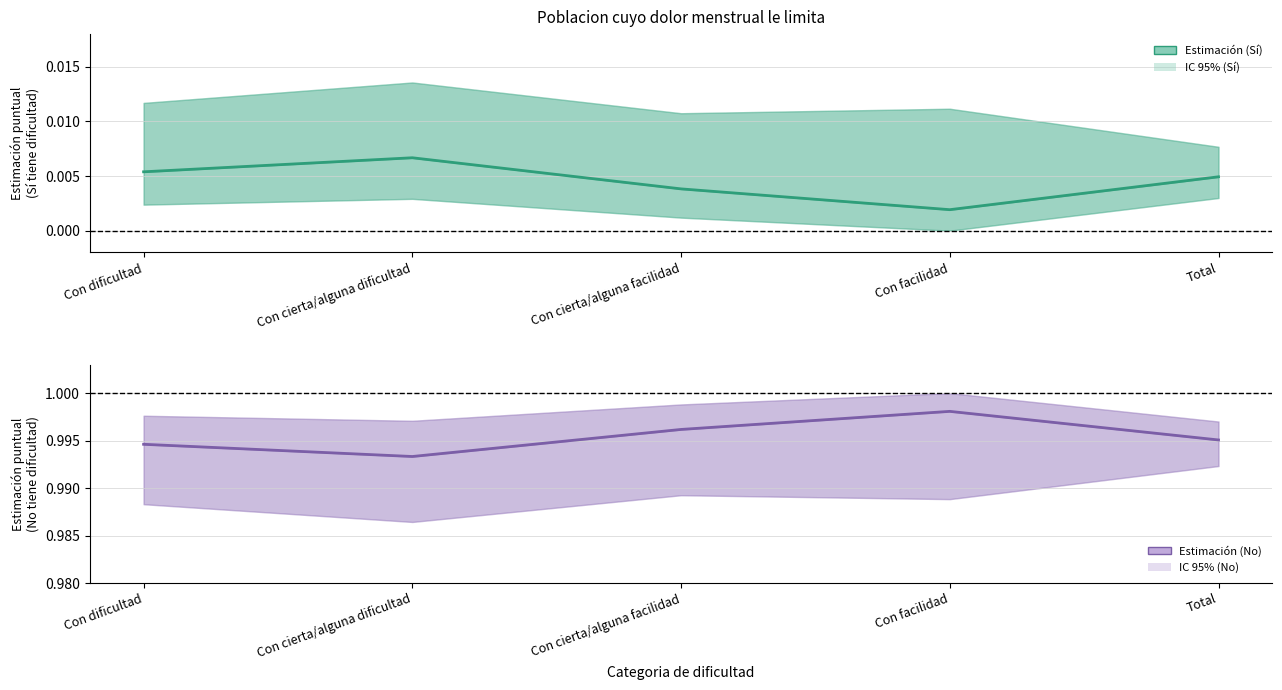

What is the highest value of the Estimación (No) series?

1.0